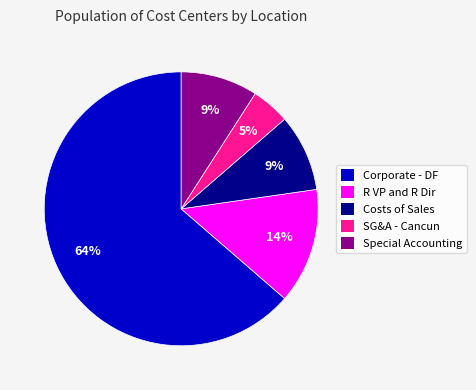

Does Corporate - DF account for over 50% of the chart?

Yes